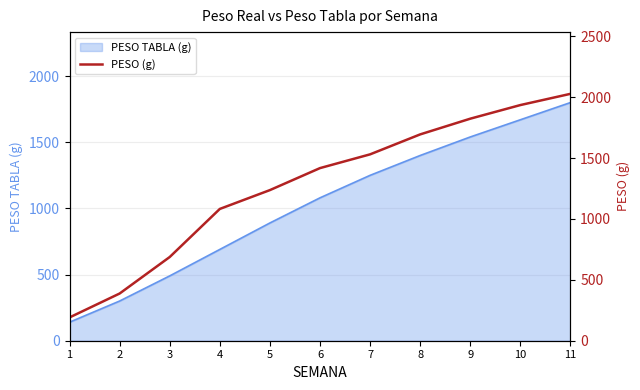

What is the greatest value displayed?

2028.2